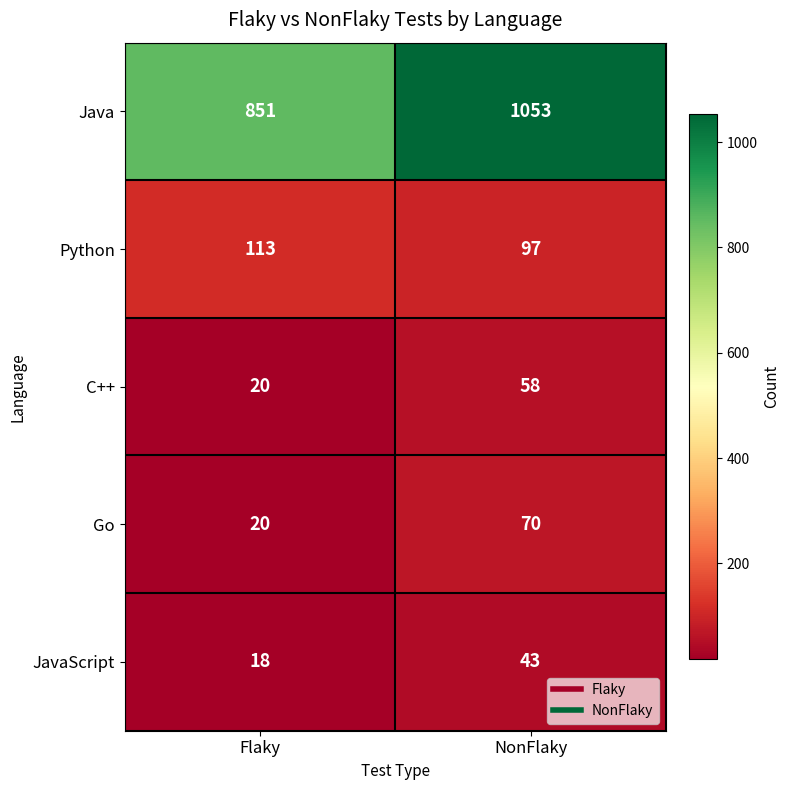

How many categories are shown in the chart?

2